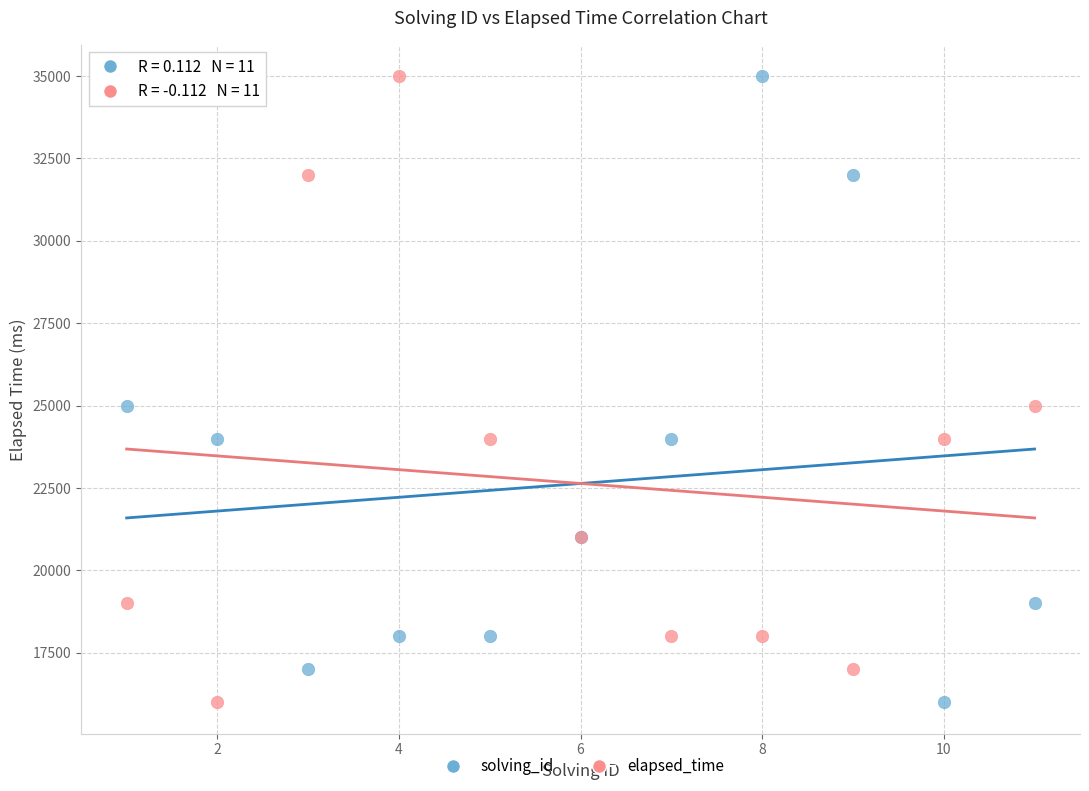

What are all the series names shown in the legend?

solving_id, elapsed_time